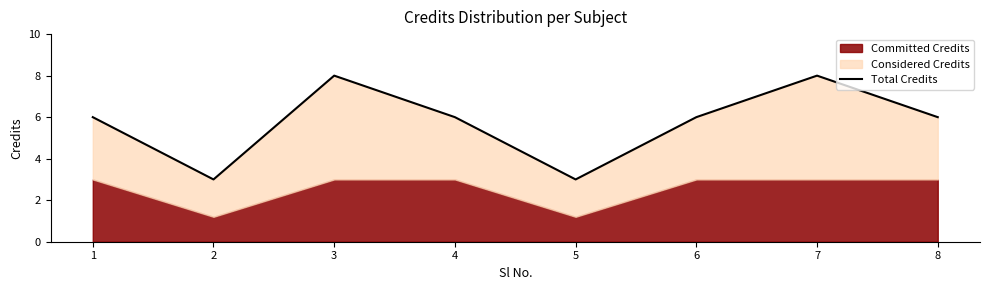

True or false: the data shows 8 at 8.

False